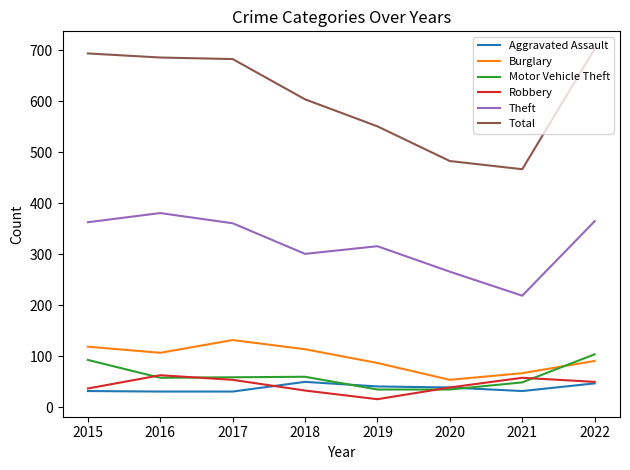

What is the minimum value shown in the chart?

16